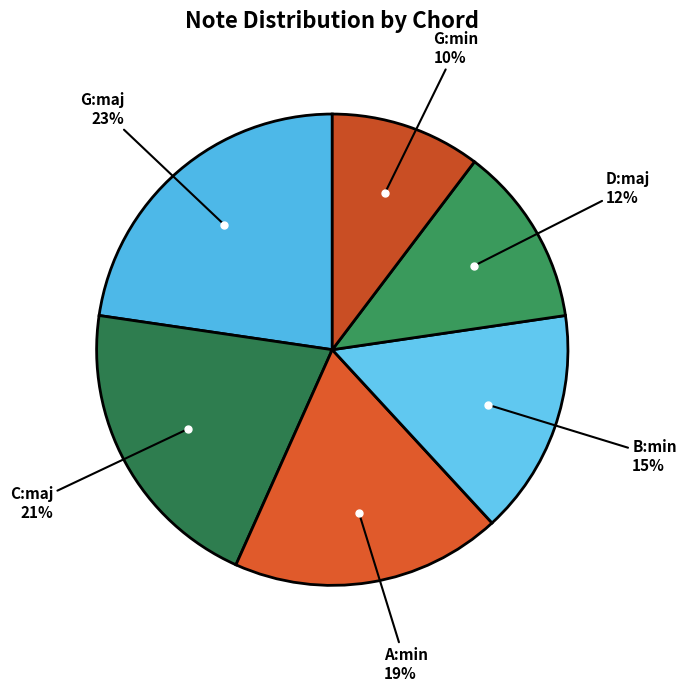

Which has a higher value, C:maj or G:maj?

G:maj